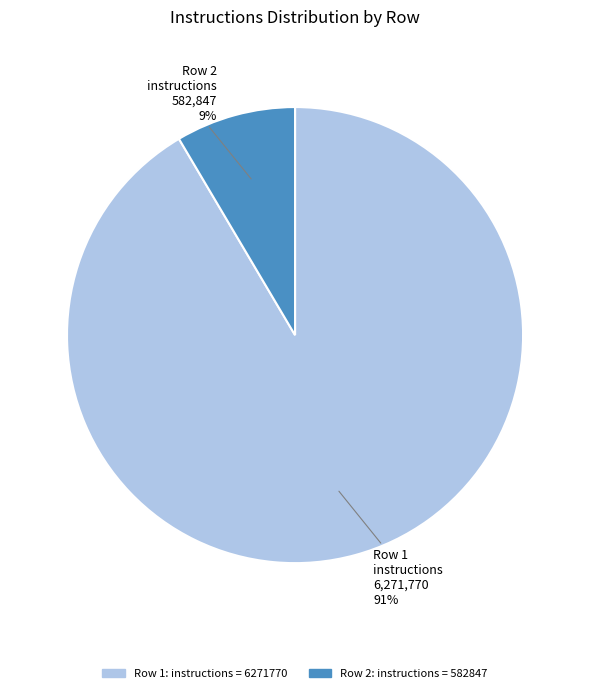

Is there any slice that represents more than half of the pie?

Yes